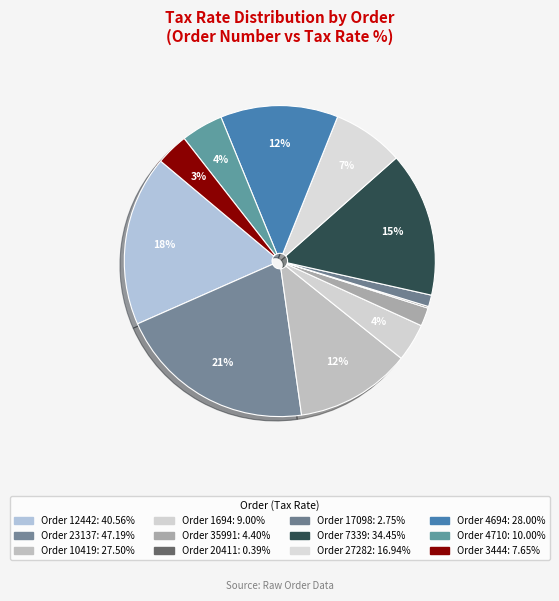

To the nearest percent, what is the difference between the largest and smallest slice percentages?

20%